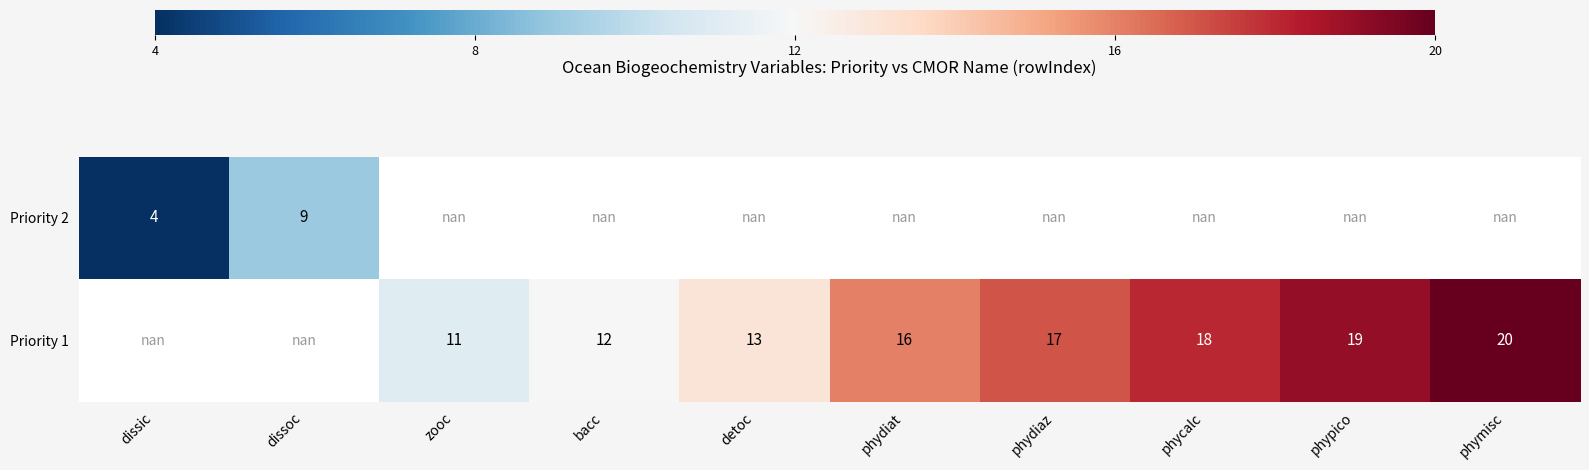

The value of Priority 1 at detoc is 4.8. True or false?

False